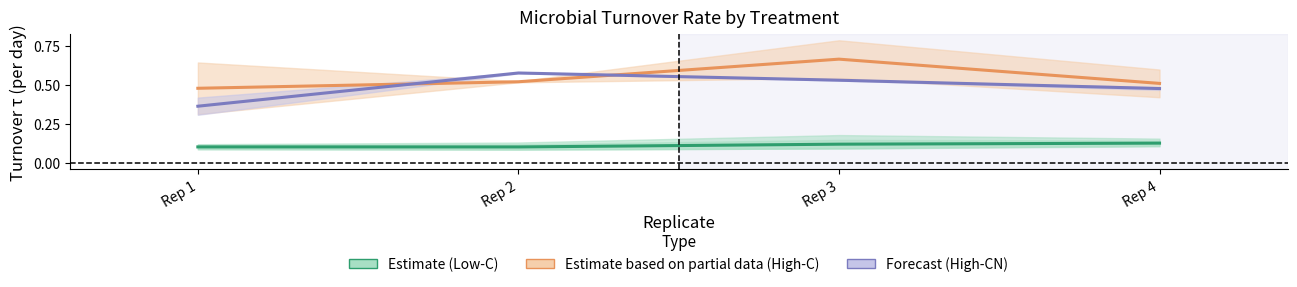

List the series in order of their peak value, highest first.

Partial (High-C), Forecast (High-CN), Estimate (Low-C)